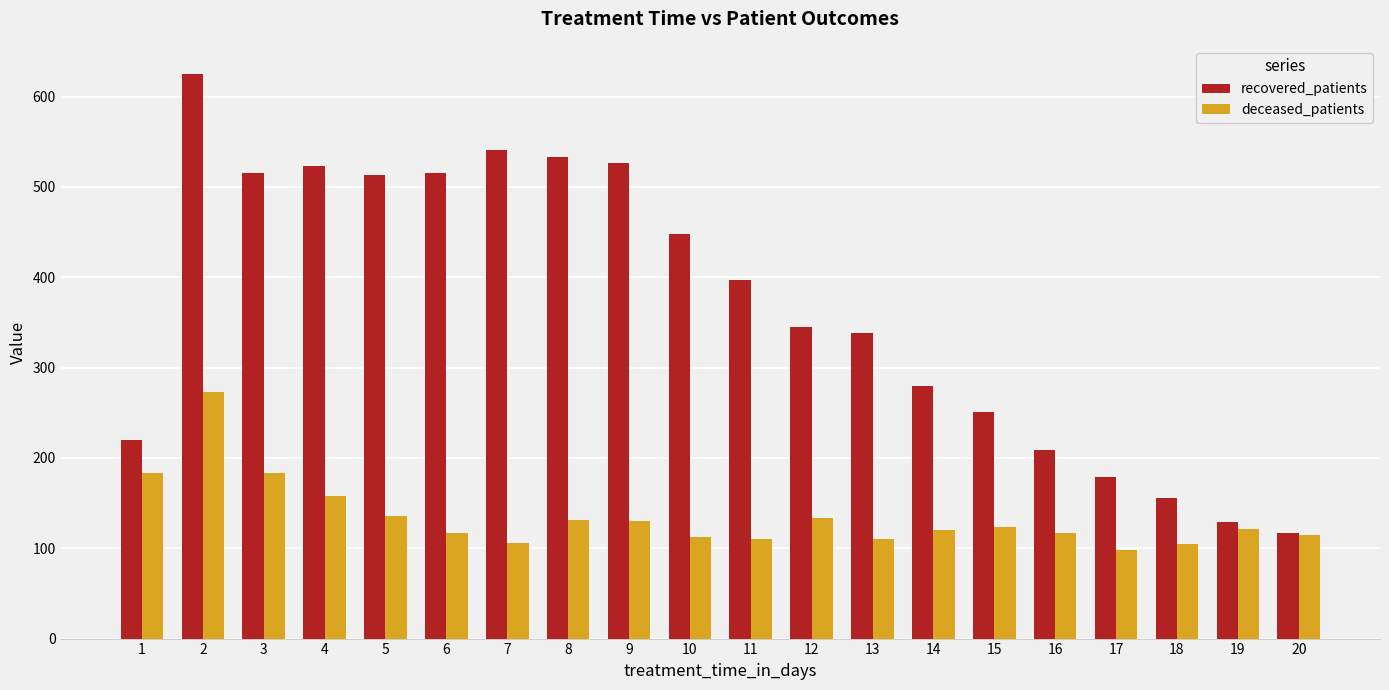

At which category is the sum across all series the highest?

2